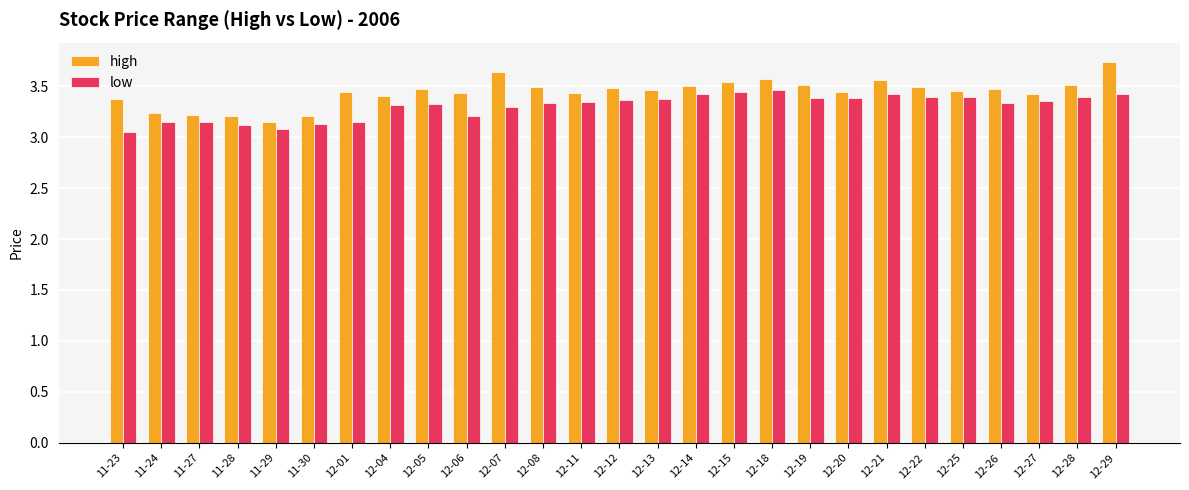

What is the sum of all low values?

89.2